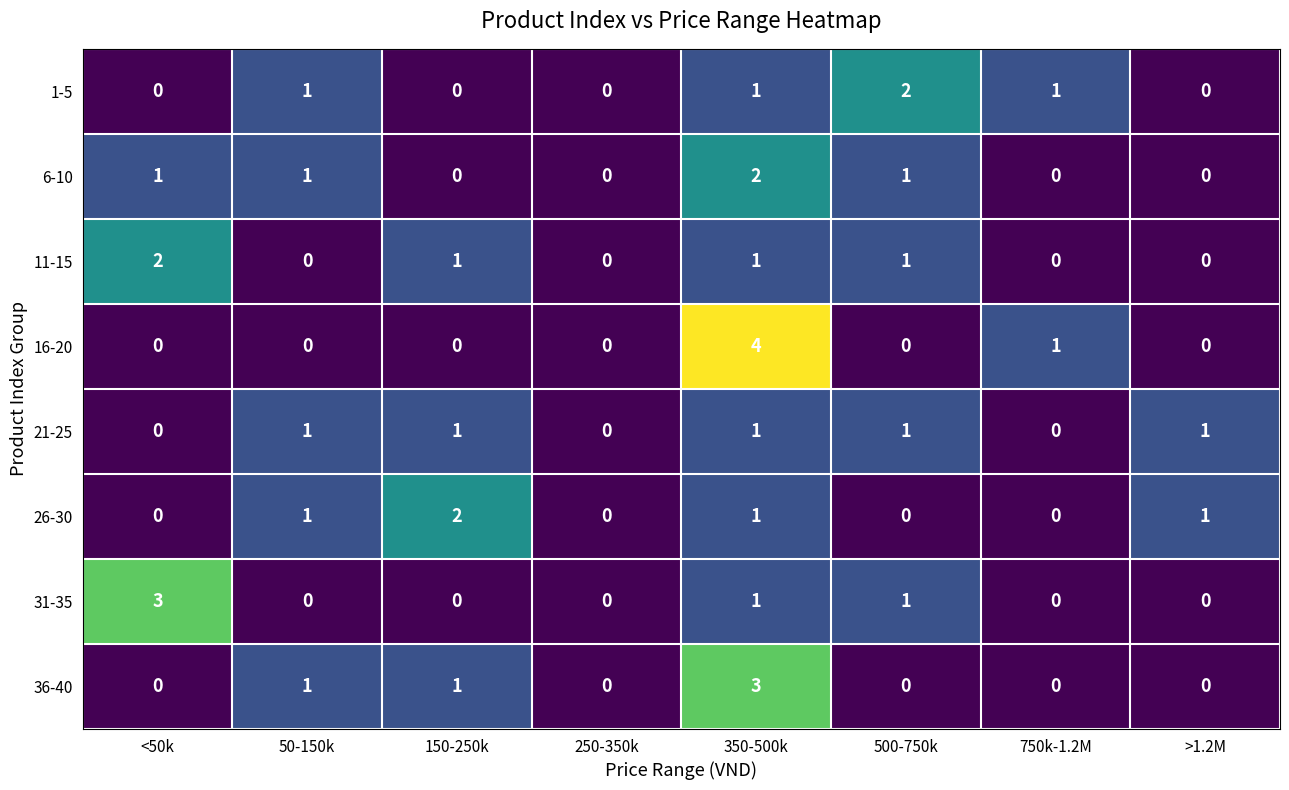

Count the 31-35 values in the range 0 to 1.

7